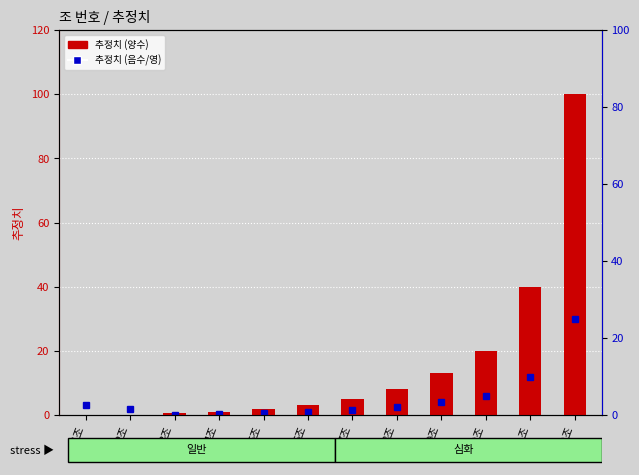

What is the value of the 6th bar from the left?

3.0